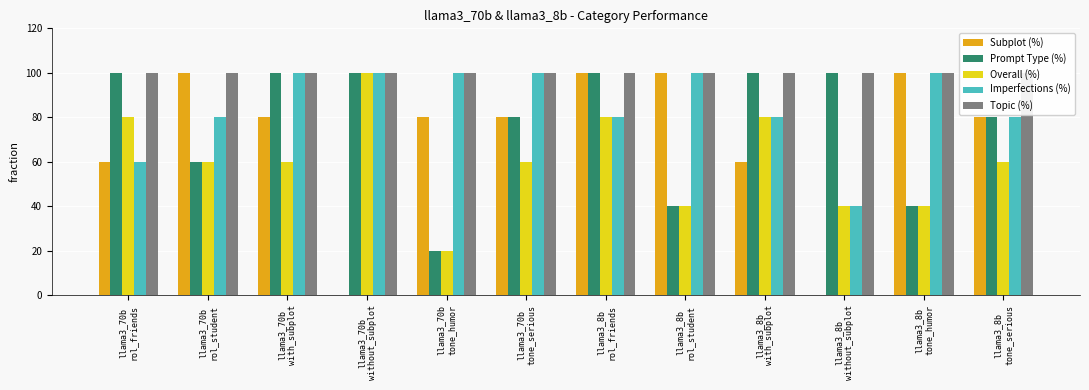

Are the bars horizontal?

No